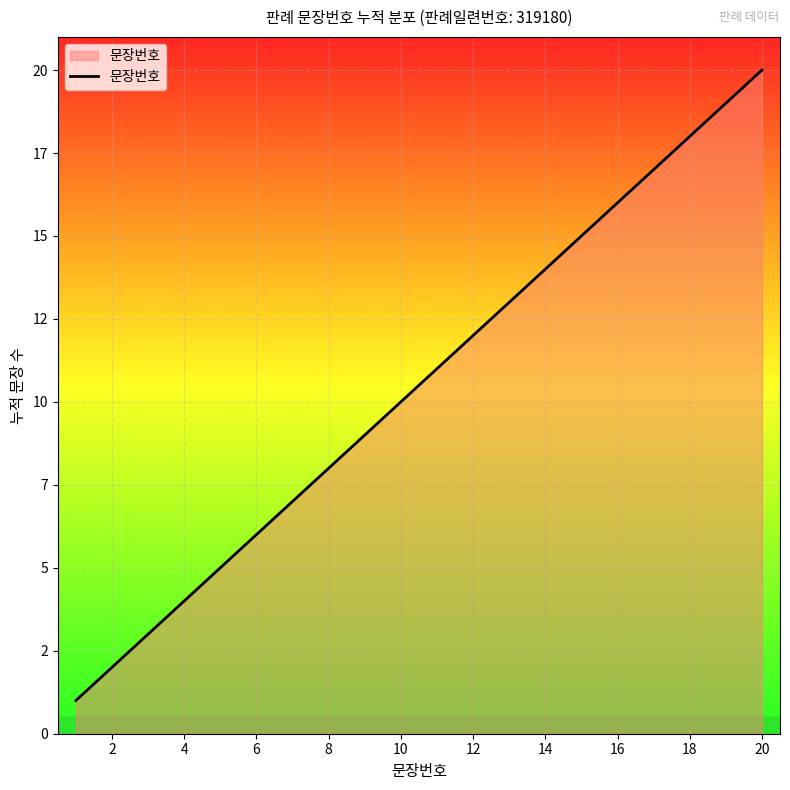

Does the chart have visible grid lines?

Yes